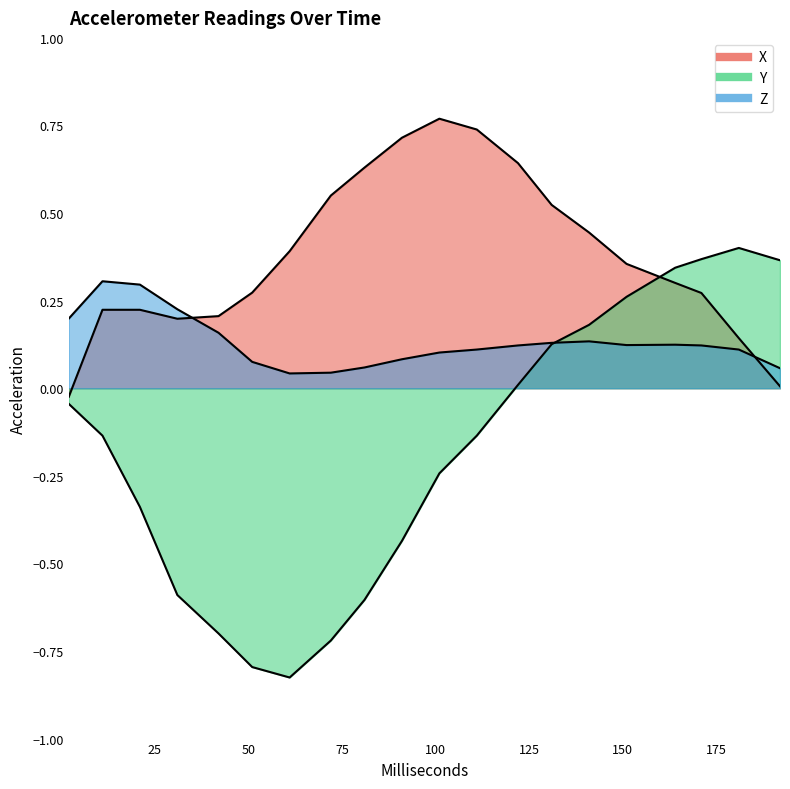

Which has a higher value, 111 or 42?

111